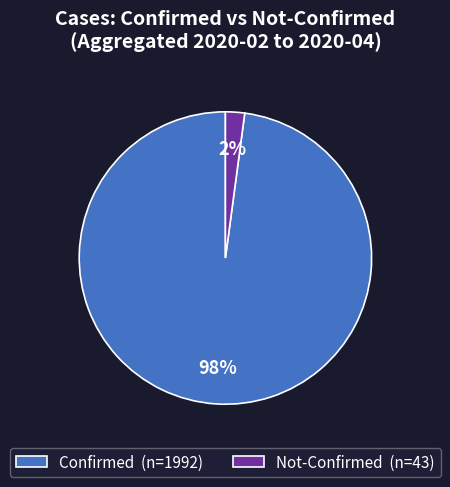

To the nearest percent, what is the difference between the largest and smallest slice percentages?

96%